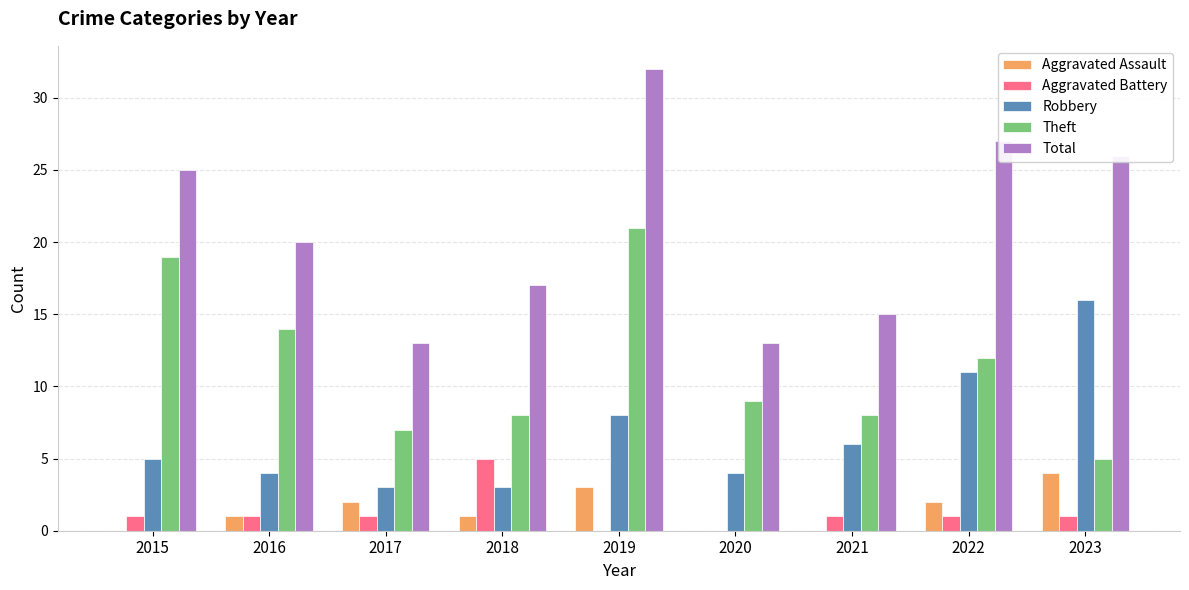

Reading right to left, what are all the values shown in this chart?

Aggravated Assault: 2023=4	2022=2	2021=0	2020=0	2019=3	2018=1	2017=2	2016=1	2015=0
Aggravated Battery: 2023=1	2022=1	2021=1	2020=0	2019=0	2018=5	2017=1	2016=1	2015=1
Robbery: 2023=16	2022=11	2021=6	2020=4	2019=8	2018=3	2017=3	2016=4	2015=5
Theft: 2023=5	2022=12	2021=8	2020=9	2019=21	2018=8	2017=7	2016=14	2015=19
Total: 2023=26	2022=27	2021=15	2020=13	2019=32	2018=17	2017=13	2016=20	2015=25